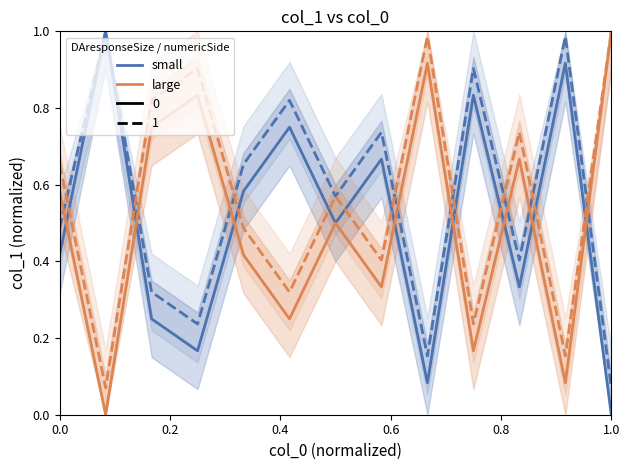

At which label is small closest to 0?

1.0